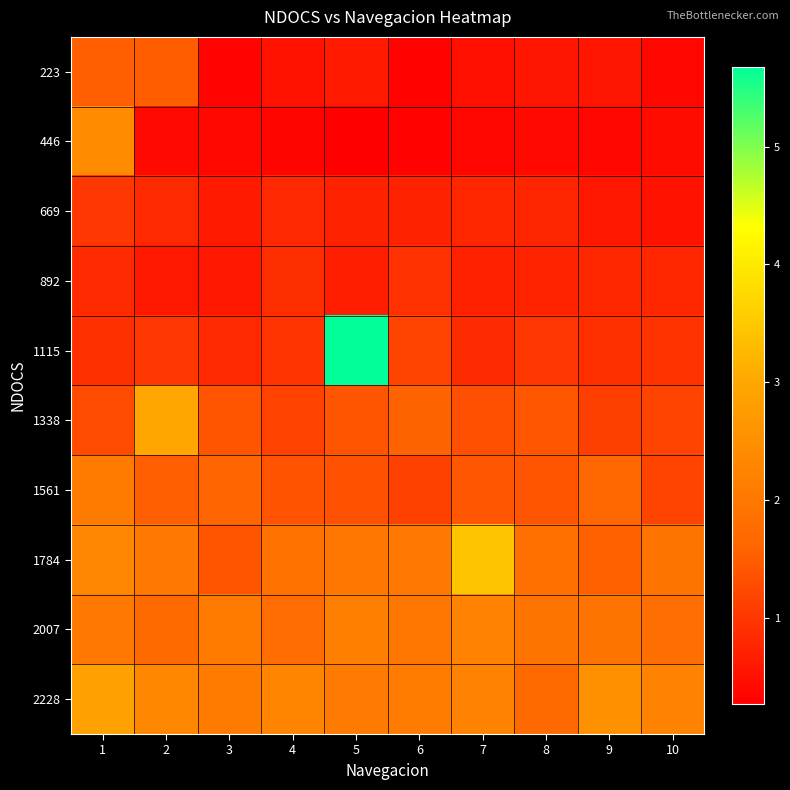

Reading left to right, what are all the values shown in this chart?

223: 1=15381827	2=15054950	3=3396340	4=5108467	5=6240678	6=3113588	7=4835919	8=5576417	9=5571615	10=3596246
446: 1=24311060	2=3960942	3=3902412	4=3419150	5=2658841	6=3228248	7=3698901	8=3947135	9=3788652	10=4324139
669: 1=9987307	2=8183329	3=6242477	4=8129904	5=7301150	6=7293644	7=7791921	8=7635831	9=5927608	10=5220729
892: 1=8312999	2=6030863	3=5752313	4=8860194	5=6984781	6=9273218	7=7056821	8=7497157	9=7847747	10=7749591
1115: 1=9050501	2=10044937	3=8179130	4=9736071	5=56780834	6=11614187	7=8531220	8=9988508	9=9036392	10=9630414
1338: 1=12603223	2=29844258	3=13943150	4=11445197	5=14074919	6=15665182	7=13197842	8=14130450	9=11077498	10=11706339
1561: 1=20773045	2=15434954	3=16120224	4=13721926	5=13577547	6=11354545	7=14328556	8=13921538	9=16695340	10=11564061
1784: 1=23122114	2=20352519	3=13936545	4=18770062	5=19925389	6=20038846	7=34223625	8=18464795	9=15455664	10=19061517
2007: 1=20156513	2=17148880	3=20720217	4=17627940	5=21649822	6=19982417	7=22221931	8=18969368	9=19075625	10=17995338
2228: 1=28811098	2=23348138	3=20708511	4=22859772	5=20597151	6=20875701	7=22444651	8=17146176	9=25367330	10=22336291